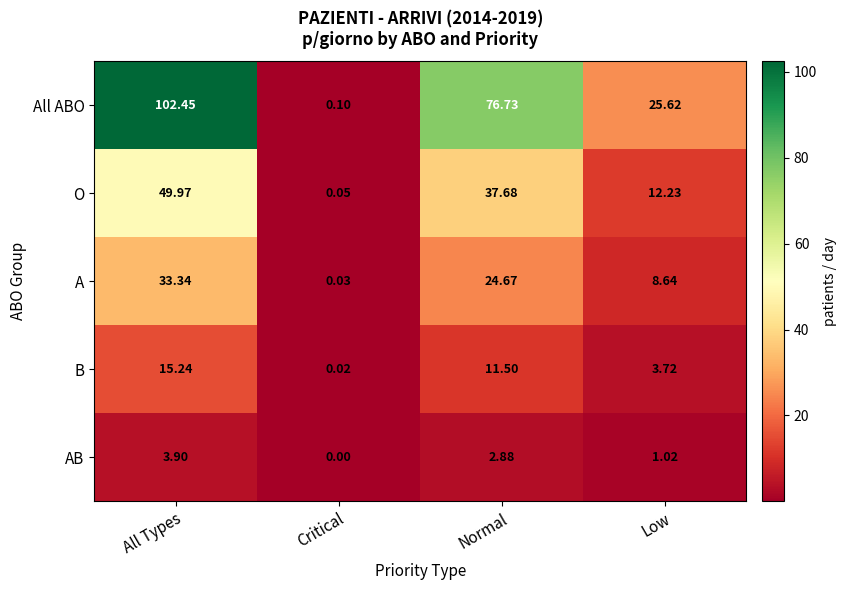

At which category is the sum across all series the highest?

All Types